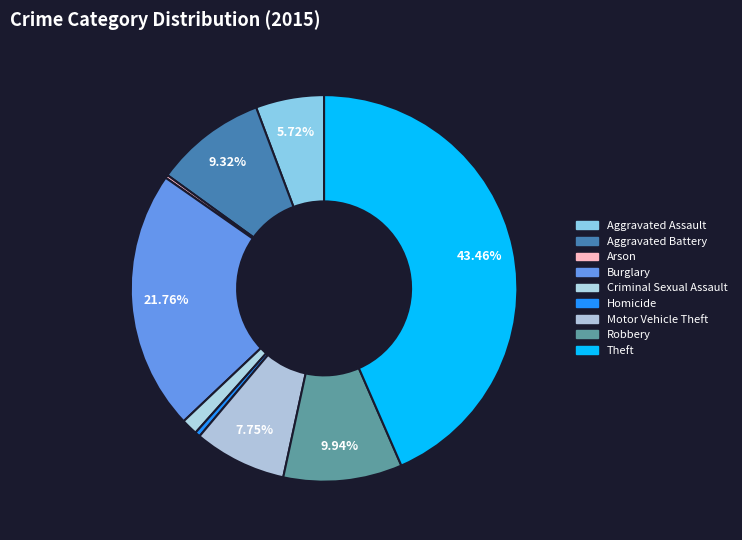

Is the sum of Motor Vehicle Theft and Arson greater than half?

No